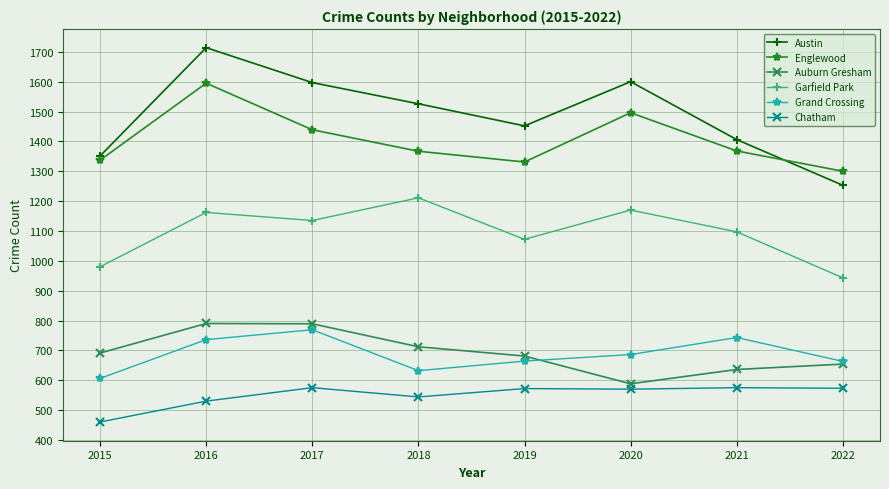

What is the maximum value for Englewood?

1595